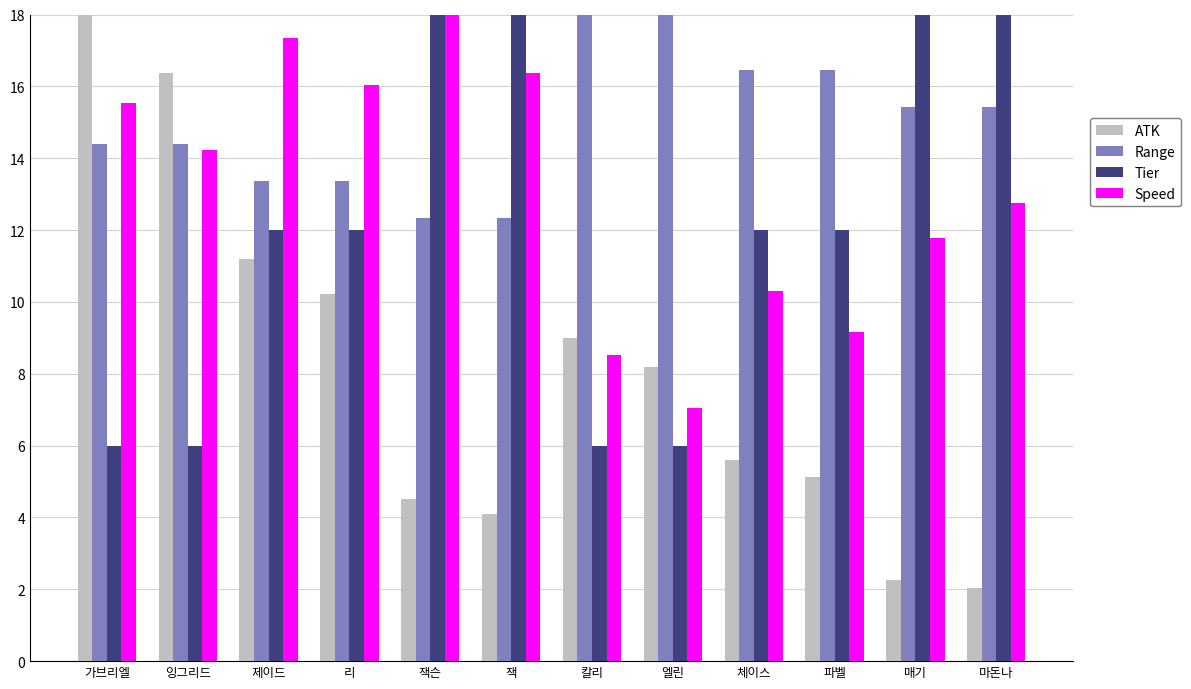

List the series in order of their overall mean, lowest first.

ATK, Tier, Speed, Range